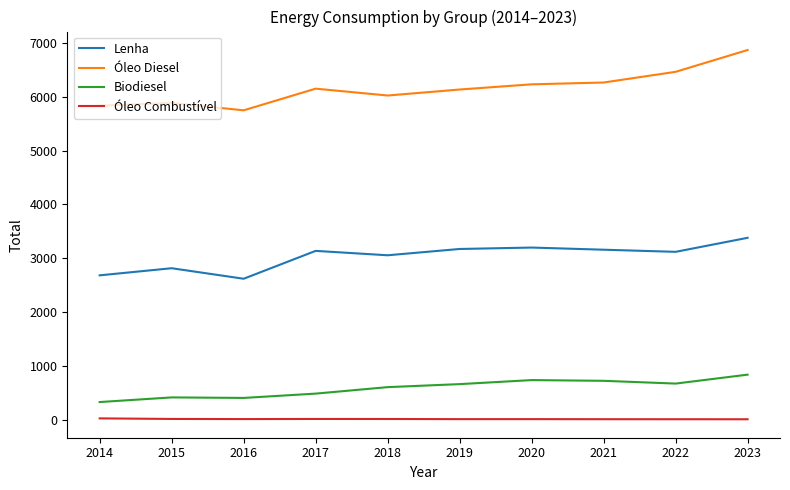

Which series has the largest total across all categories?

Óleo Diesel